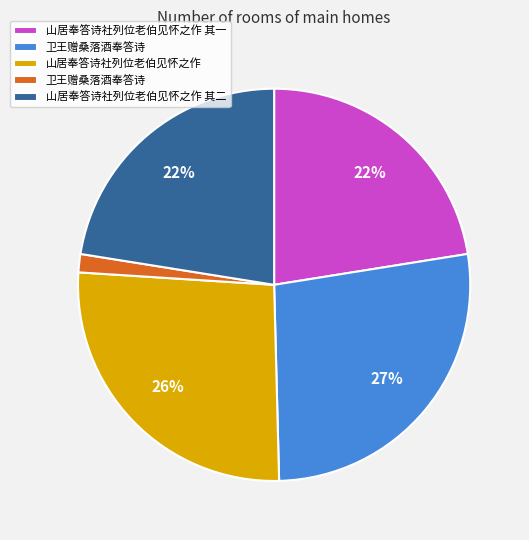

How many slices are in this pie chart?

5